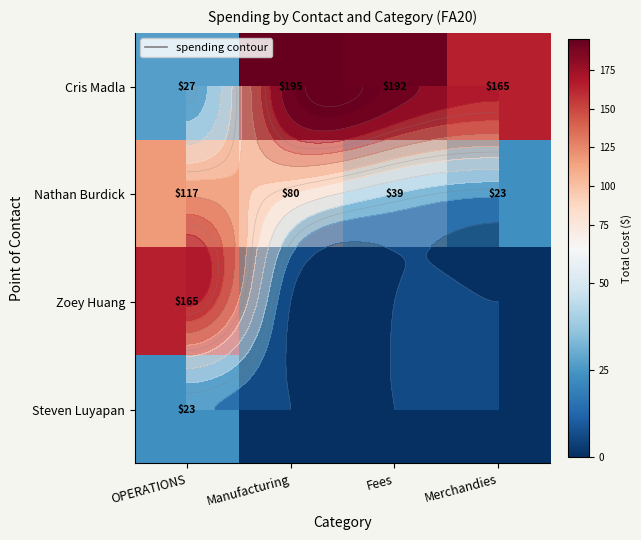

Between Merchandies and Fees, which is larger?

Fees